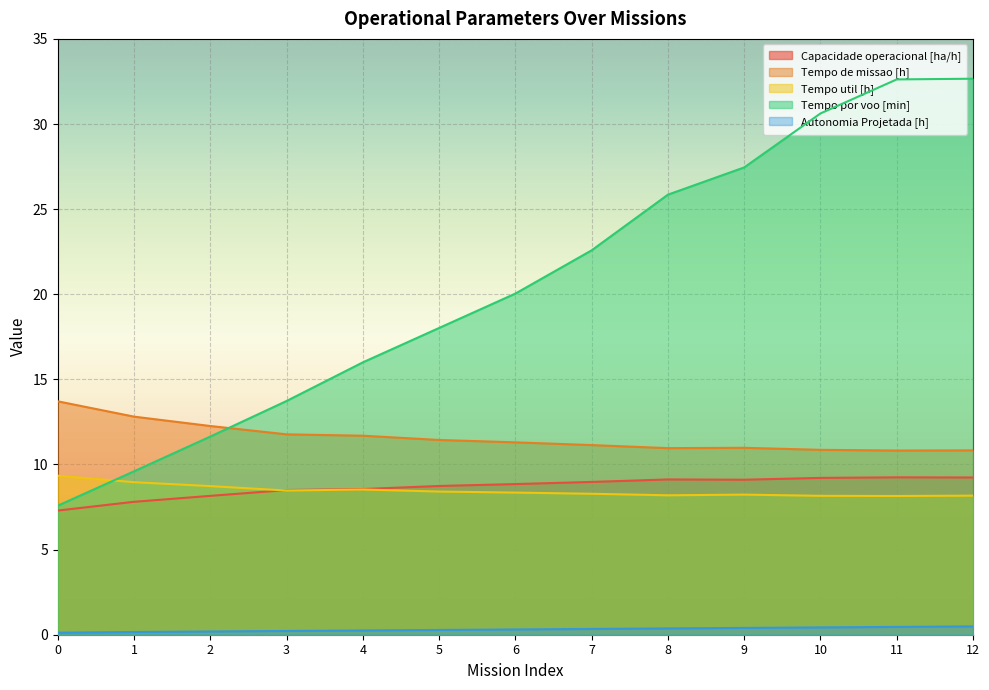

What is the difference between the Capacidade operacional [ha/h] values at 5 and 10?

0.5